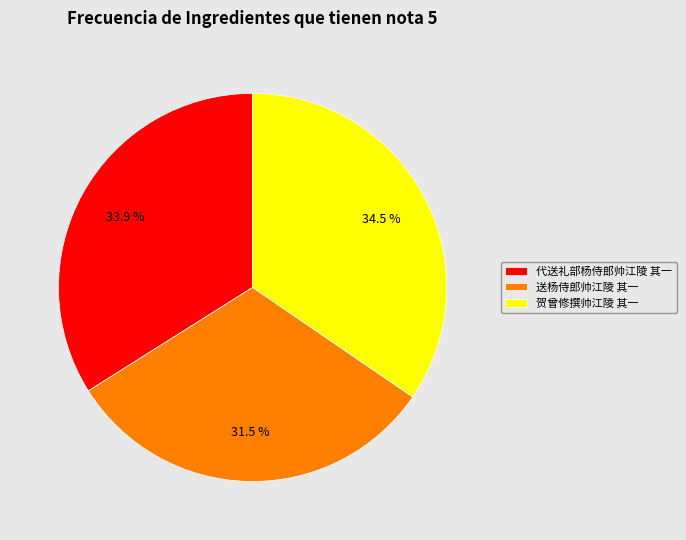

To the nearest percent, what is the average slice percentage?

33%